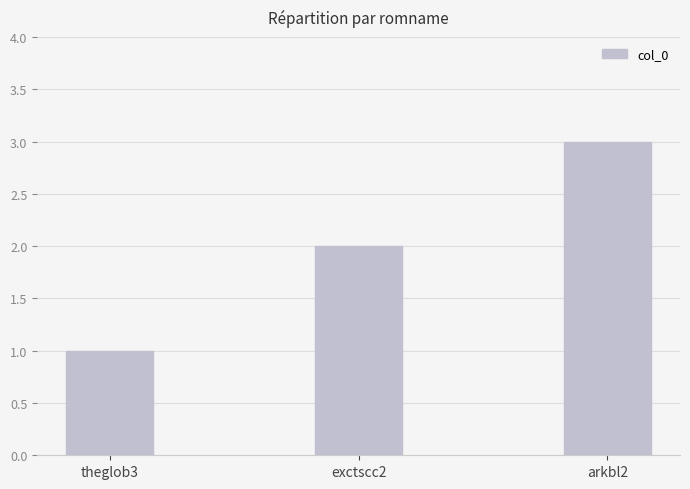

List the labels in order of value, largest first.

arkbl2, exctscc2, theglob3